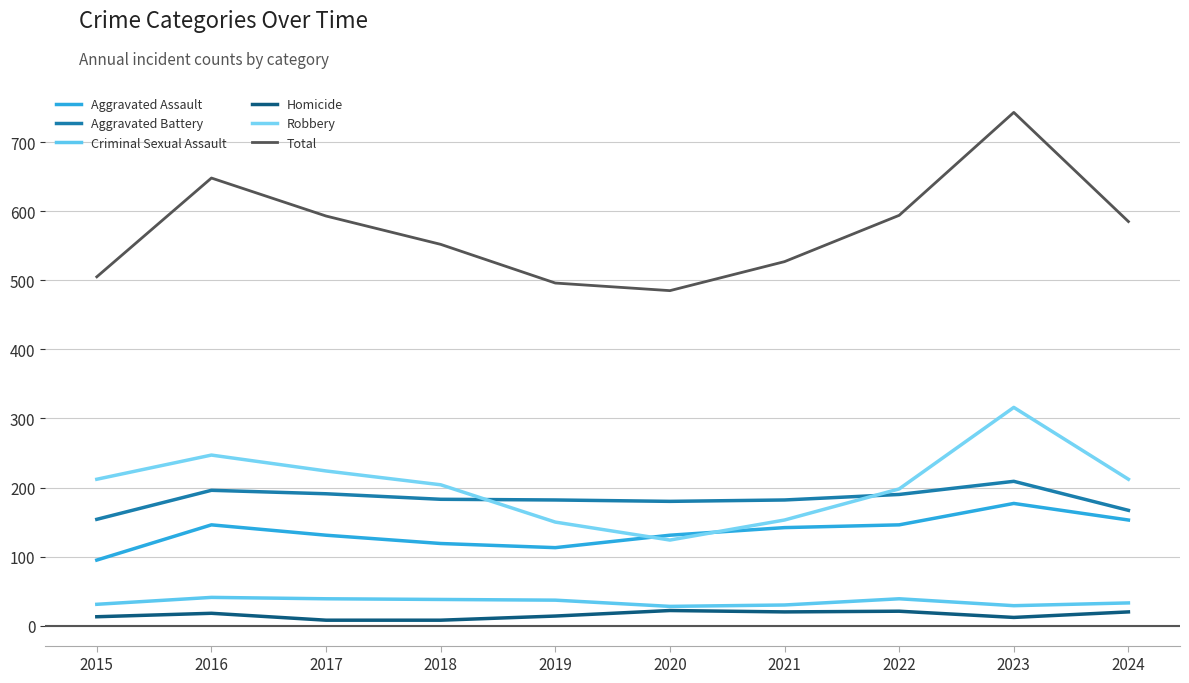

Reading left to right, what are all the values shown in this chart?

Aggravated Assault: 95	146	131	119	113	131	142	146	177	153
Aggravated Battery: 154	196	191	183	182	180	182	190	209	167
Criminal Sexual Assault: 31	41	39	38	37	28	30	39	29	33
Homicide: 13	18	8	8	14	22	20	21	12	20
Robbery: 212	247	224	204	150	124	153	198	316	212
Total: 505	648	593	552	496	485	527	594	743	585